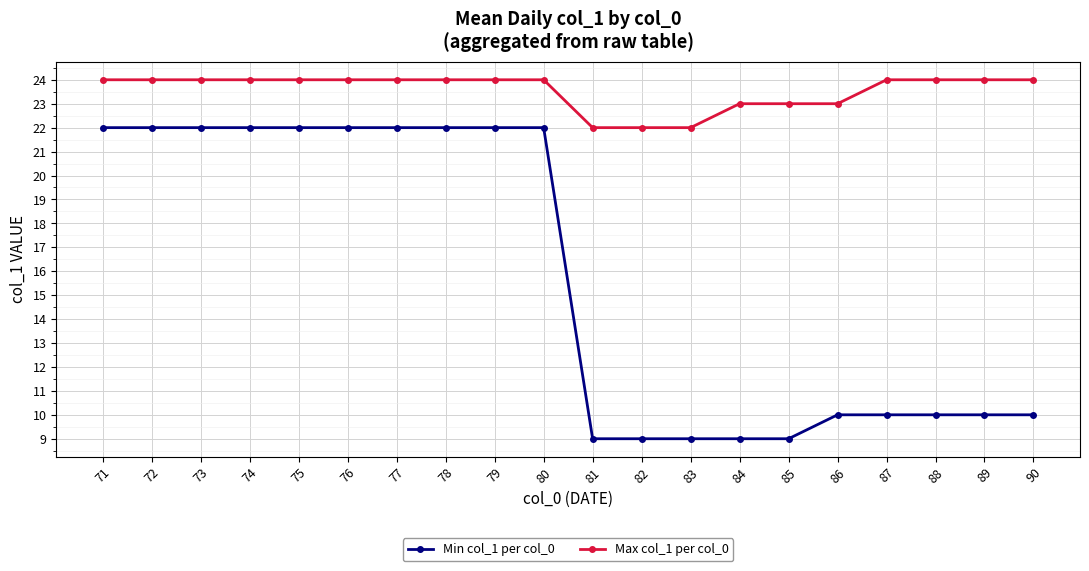

True or false: Max col_1 per col_0 and Min col_1 per col_0 cross at least once.

False